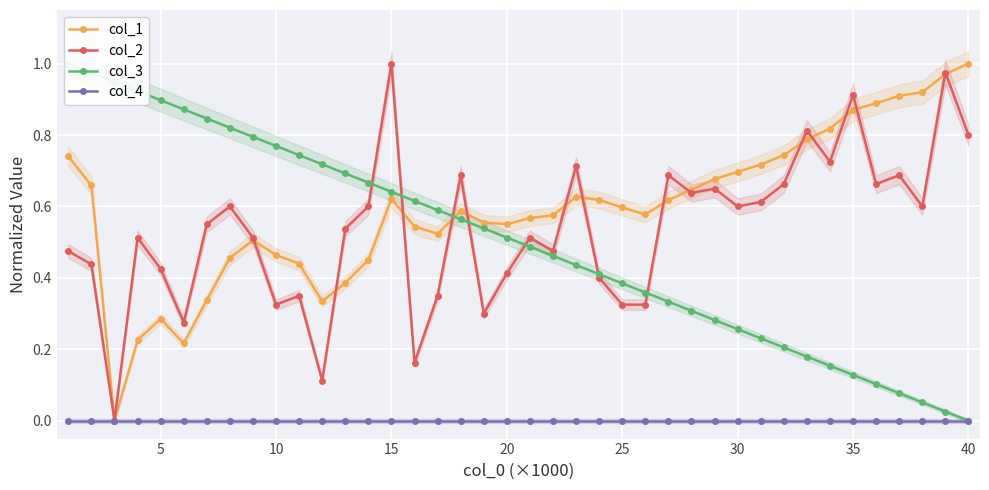

True or false: col_1 and col_4 cross at least once.

False